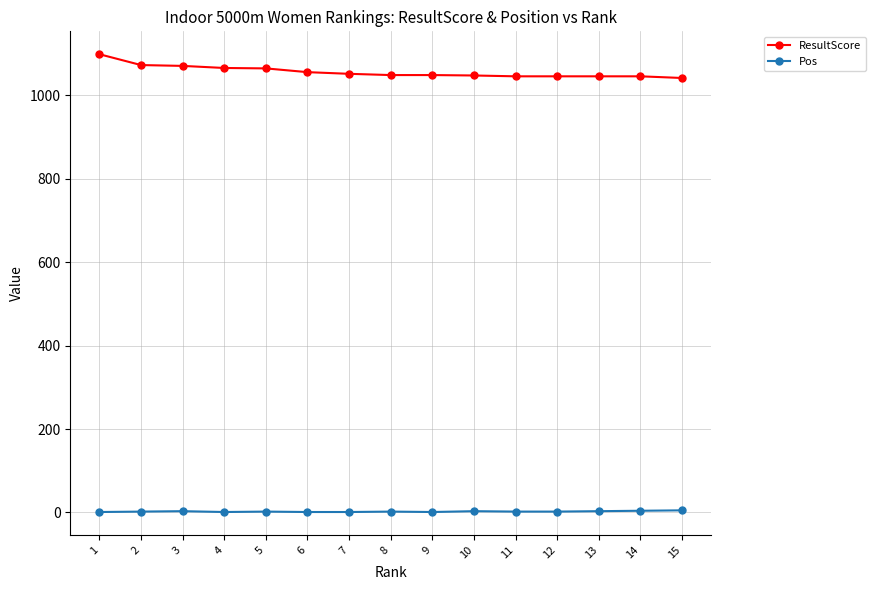

What is the difference between the ResultScore values at 4 and 15?

24